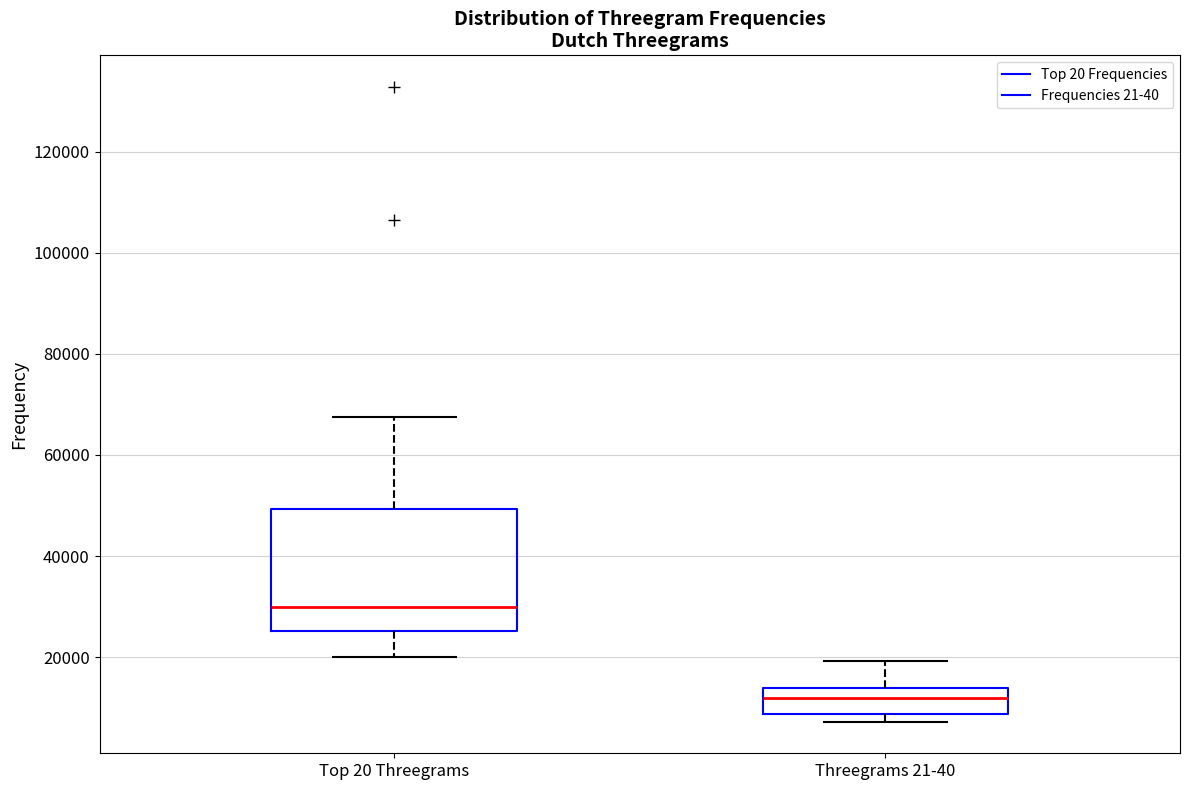

Which box is the tallest, from its lower edge to its upper edge?

Top 20 Threegrams